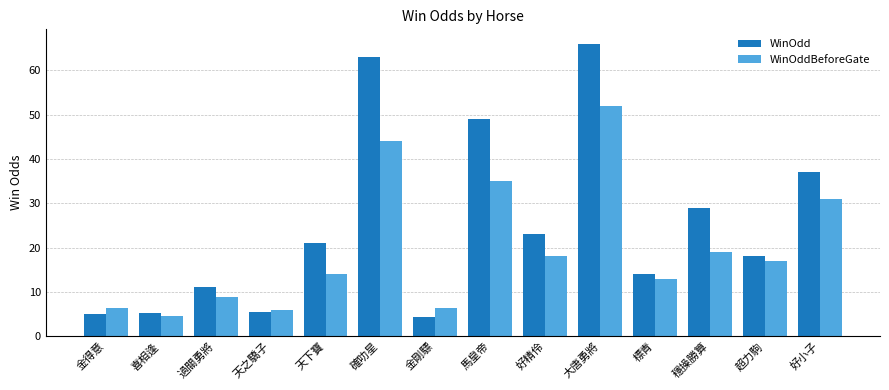

The value of WinOdd at 過關勇將 is 18.6. True or false?

False